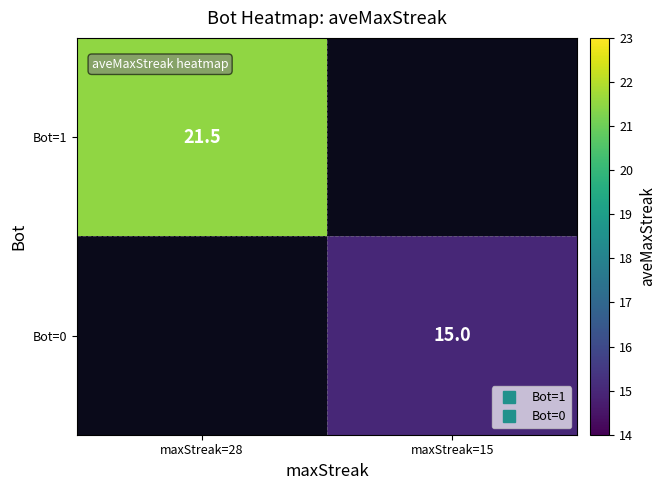

Which series has the largest range (max minus min)?

Bot=1